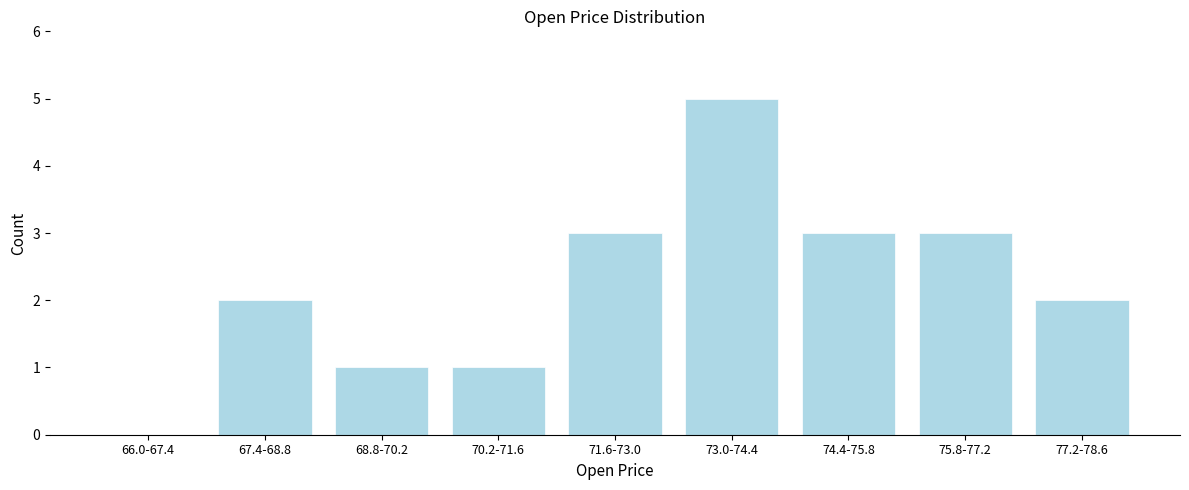

Reading left to right, transcribe all the data shown in this chart.

66.0-67.4=0	67.4-68.8=2	68.8-70.2=1	70.2-71.6=1	71.6-73.0=3	73.0-74.4=5	74.4-75.8=3	75.8-77.2=3	77.2-78.6=2